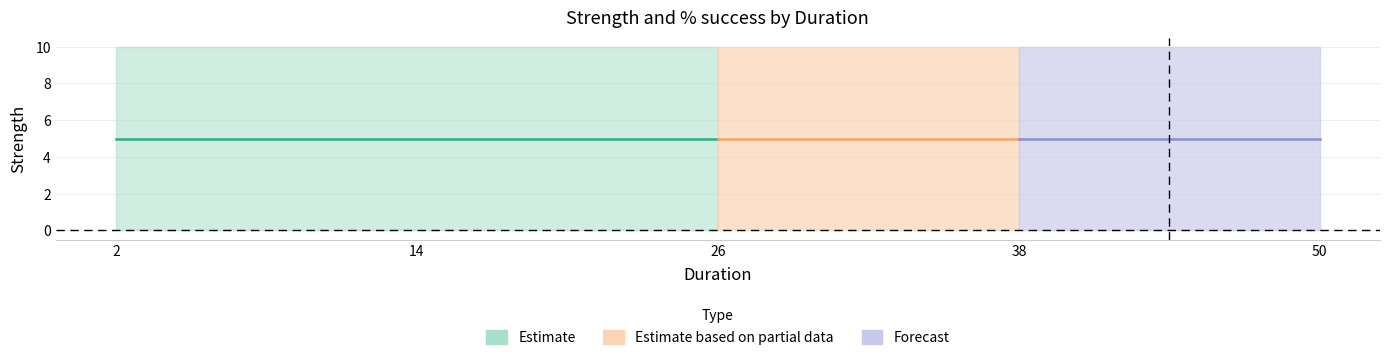

Which category has the highest value in the Strength_2.5 series?

2